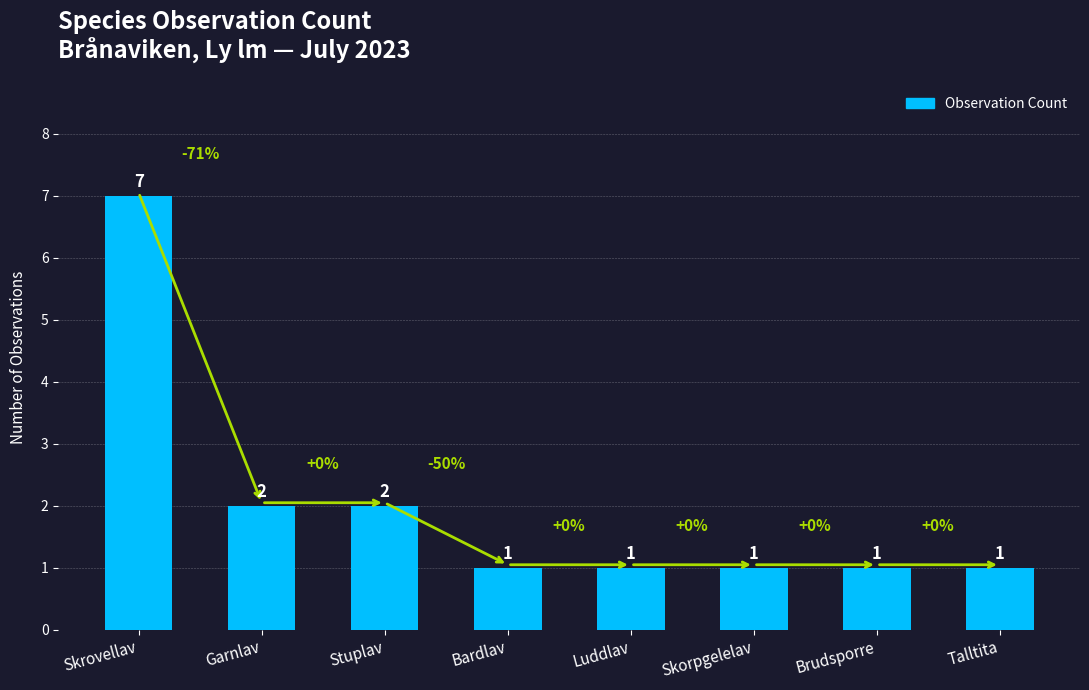

What position from the right is Bardlav?

5